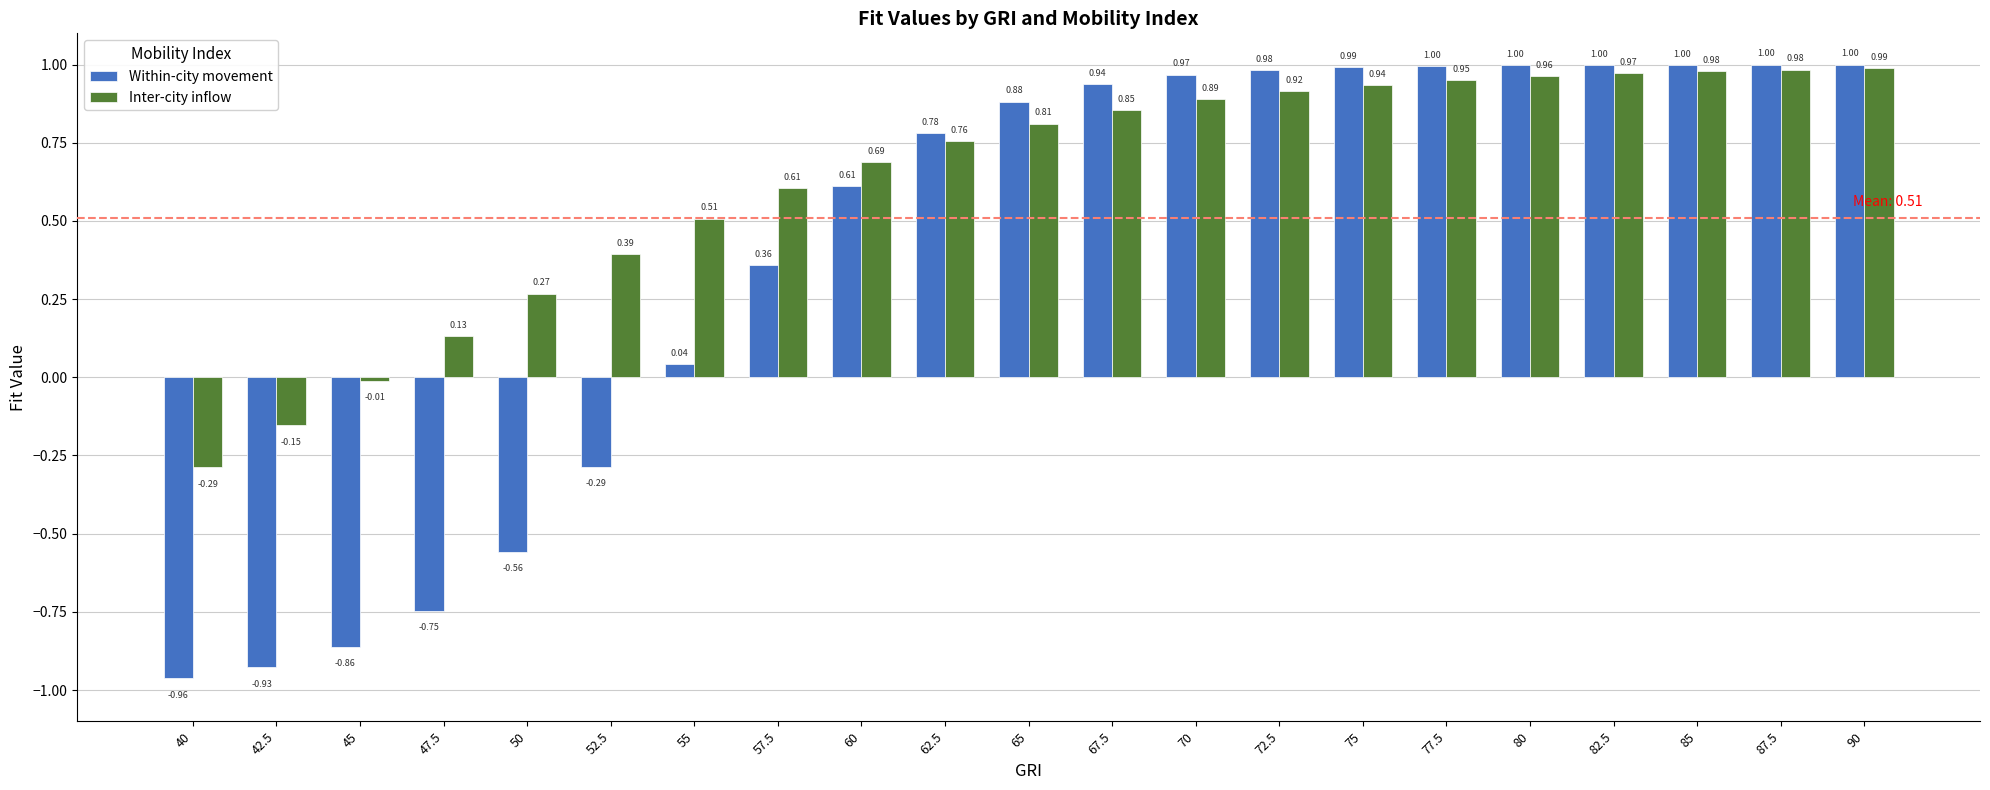

What is the label of the 19th bar from the right?

45